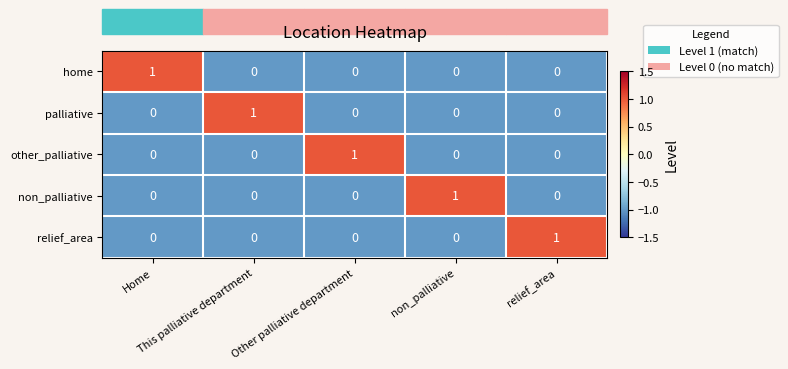

At how many categories does at least one series exceed 0?

5